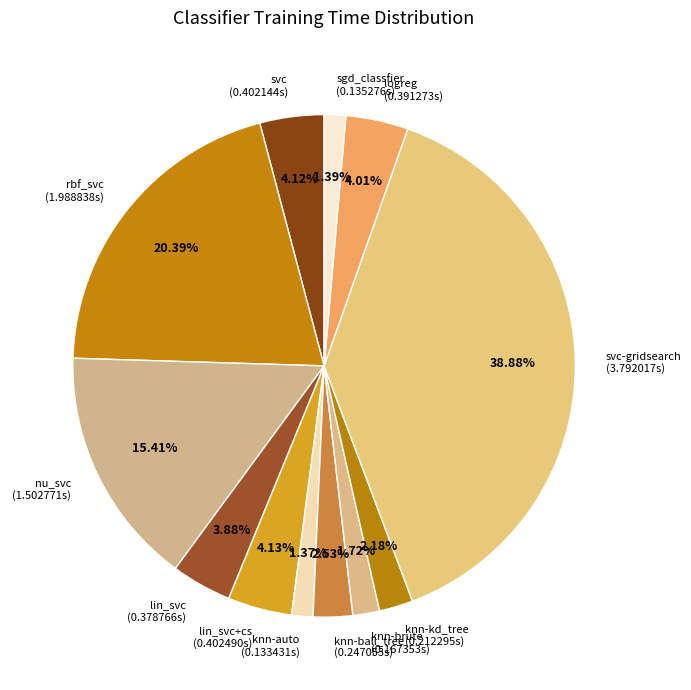

Combined, do knn-brute (0.167353s) and svc-gridsearch (3.792017s) account for over 50%?

No